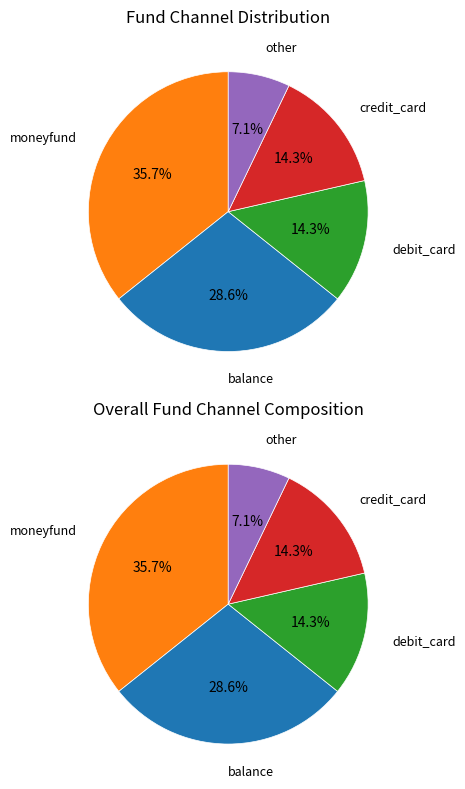

Count the number of slices in the pie.

5